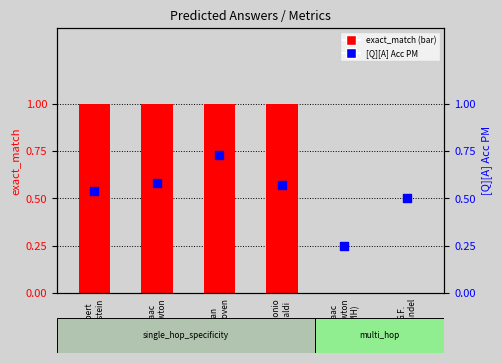

At which category is the sum across all series the highest?

L. van
Beethoven